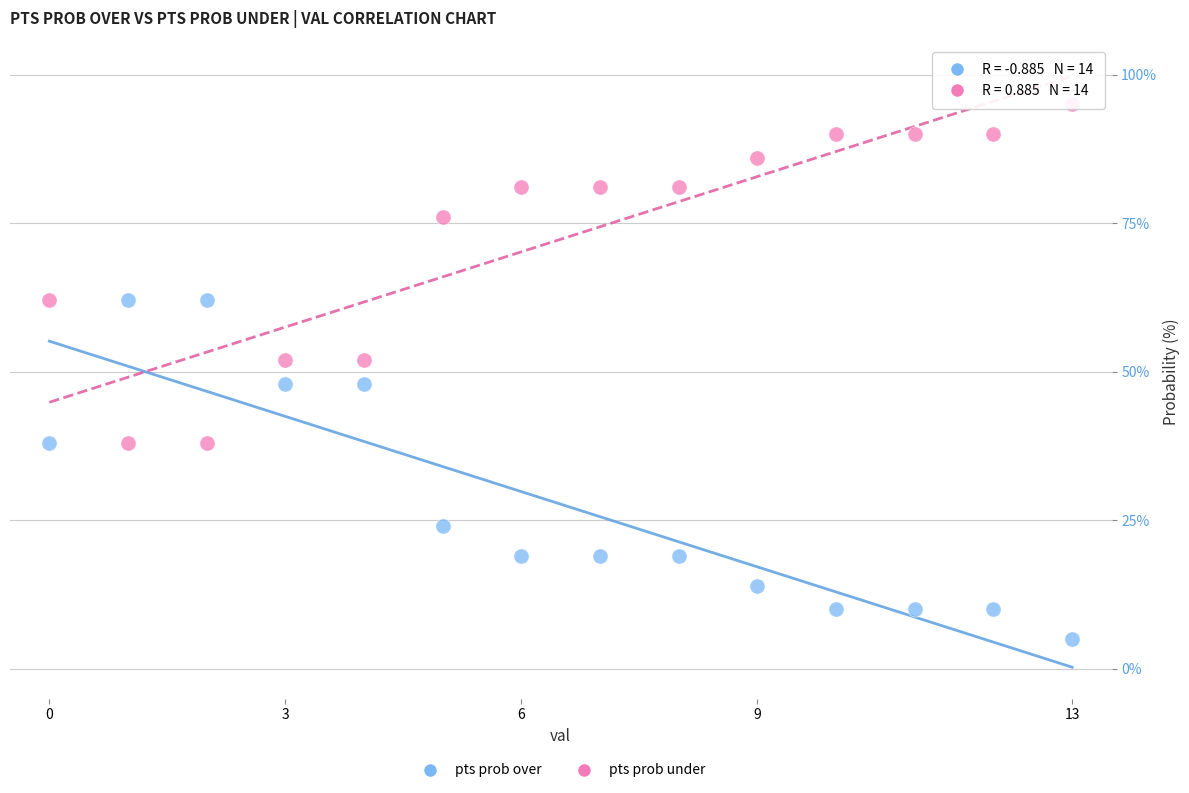

Which series reaches the maximum Y coordinate?

pts prob under